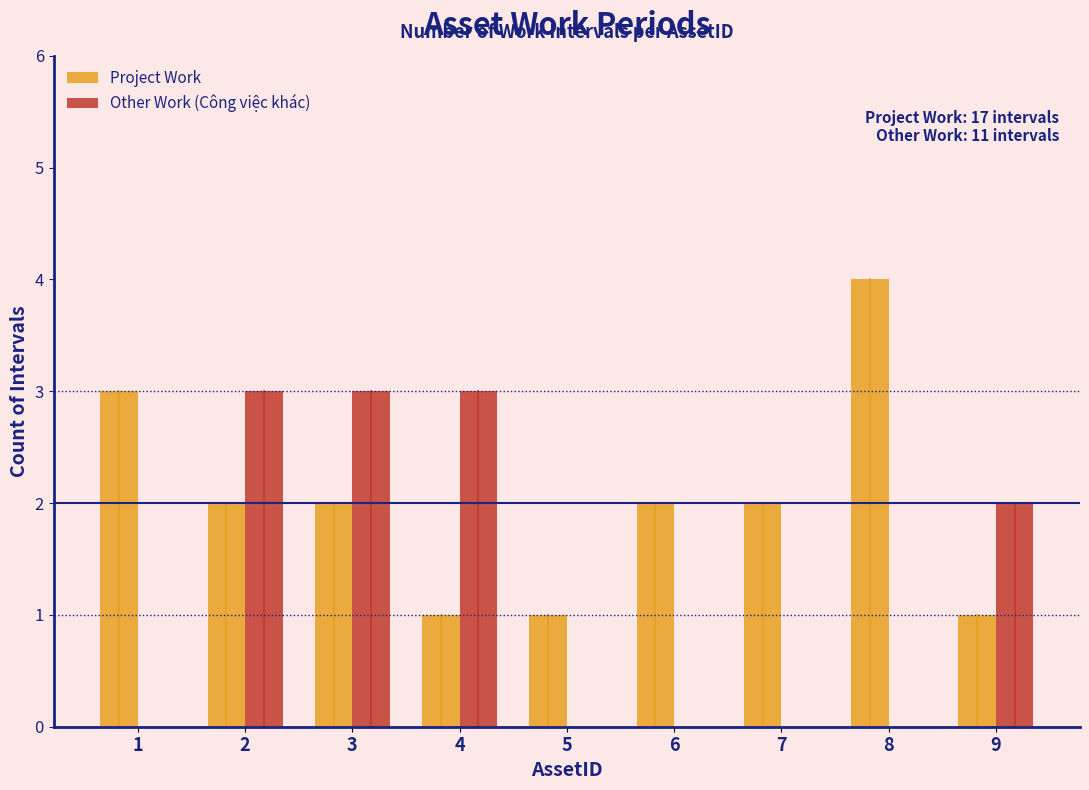

What is the greatest value displayed?

4